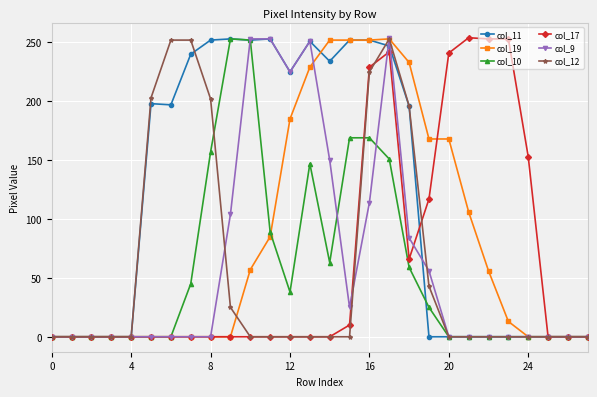

True or false: col_12 has more than 0 interior local peaks.

True